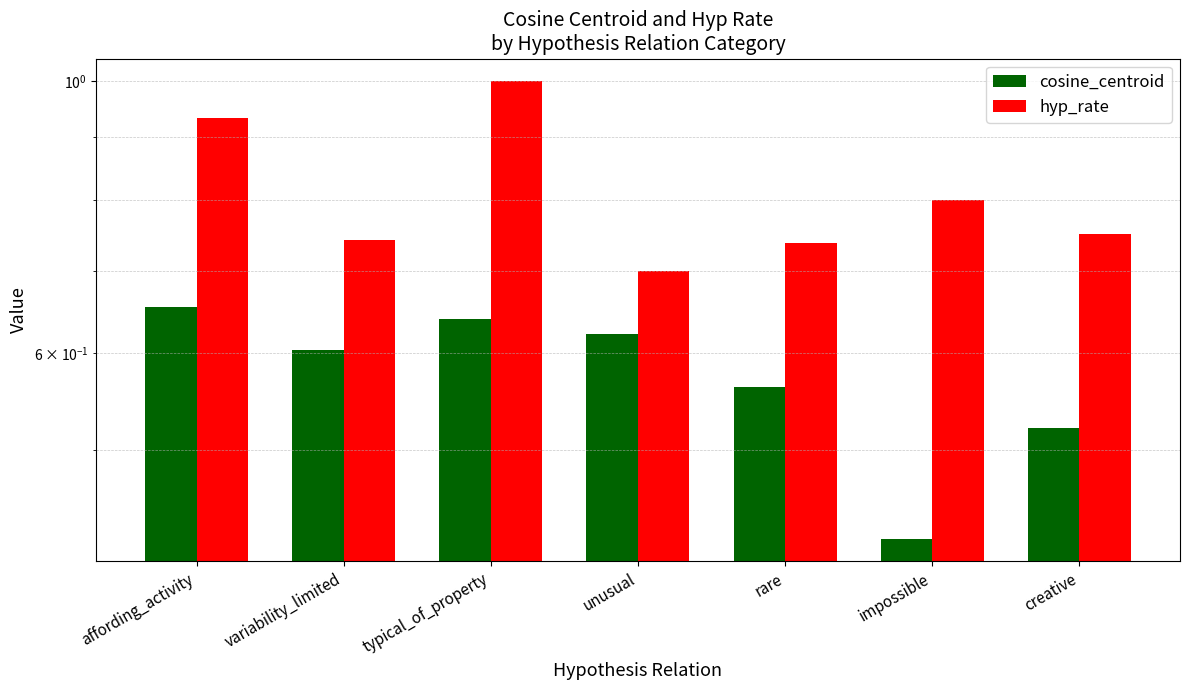

What is the sum of the hyp_rate values at rare and unusual?

1.4